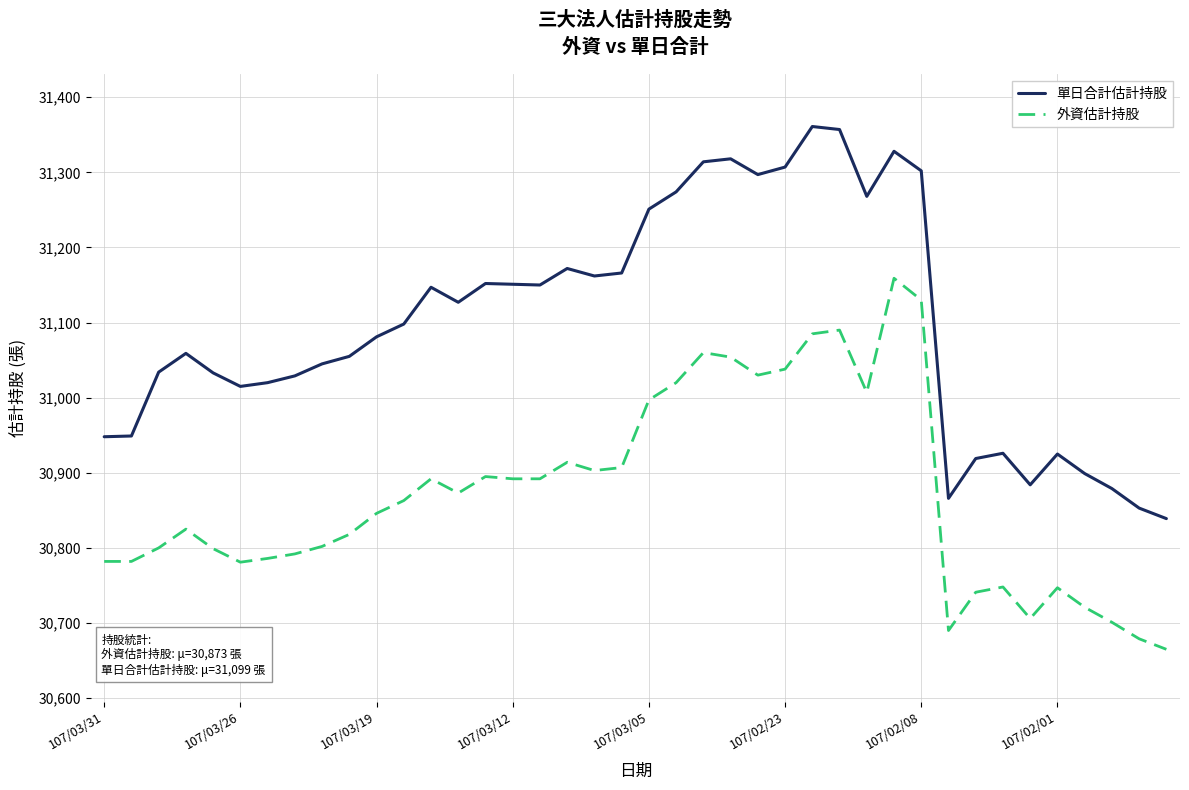

Which series has the largest total across all categories?

單日合計估計持股